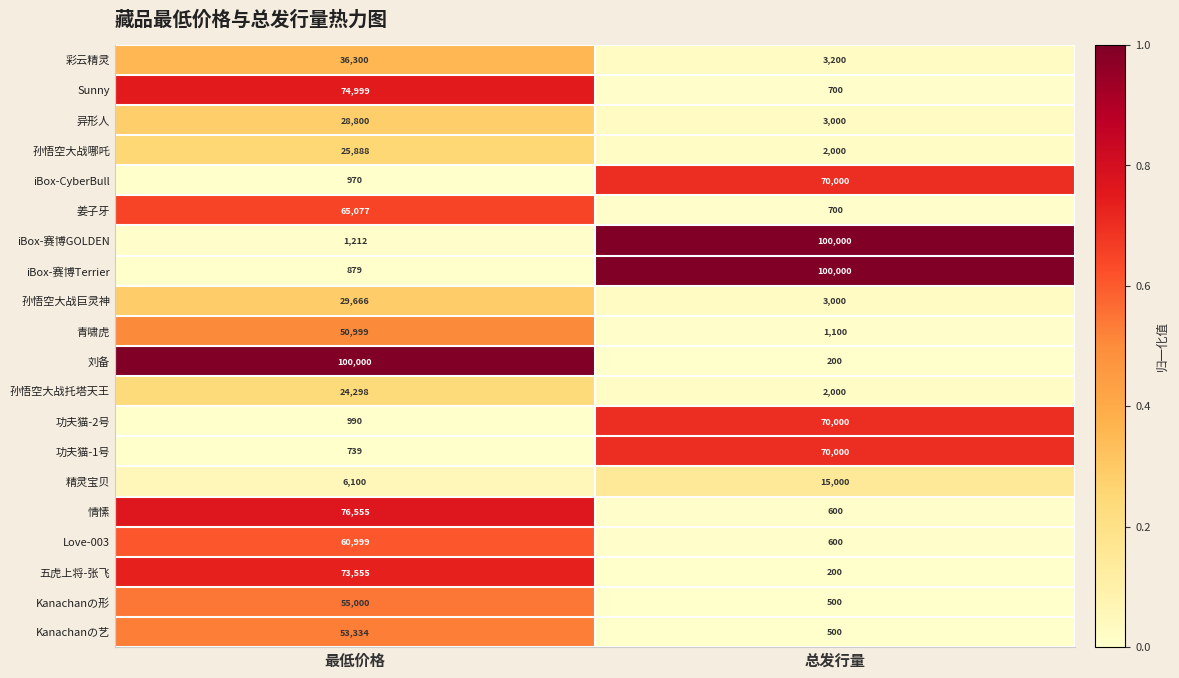

Is the value of Kanachanの艺 at 总发行量 greater than the value of iBox-赛博Terrier at 最低价格?

No